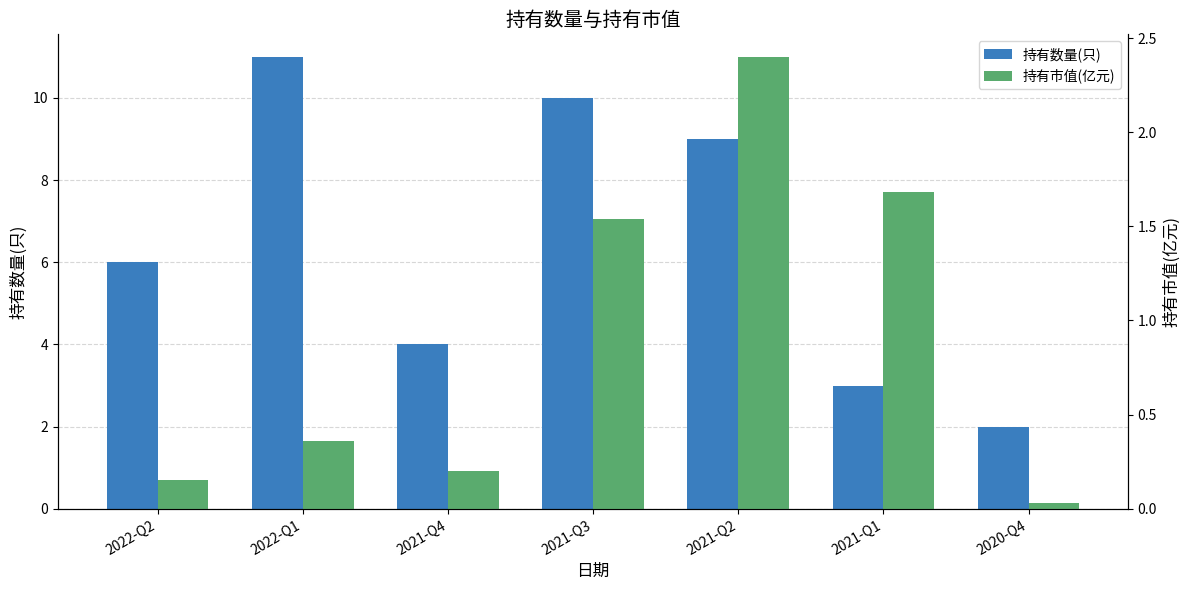

Between 2022-Q2 and 2021-Q2, which series saw the biggest shift?

持有数量(只)